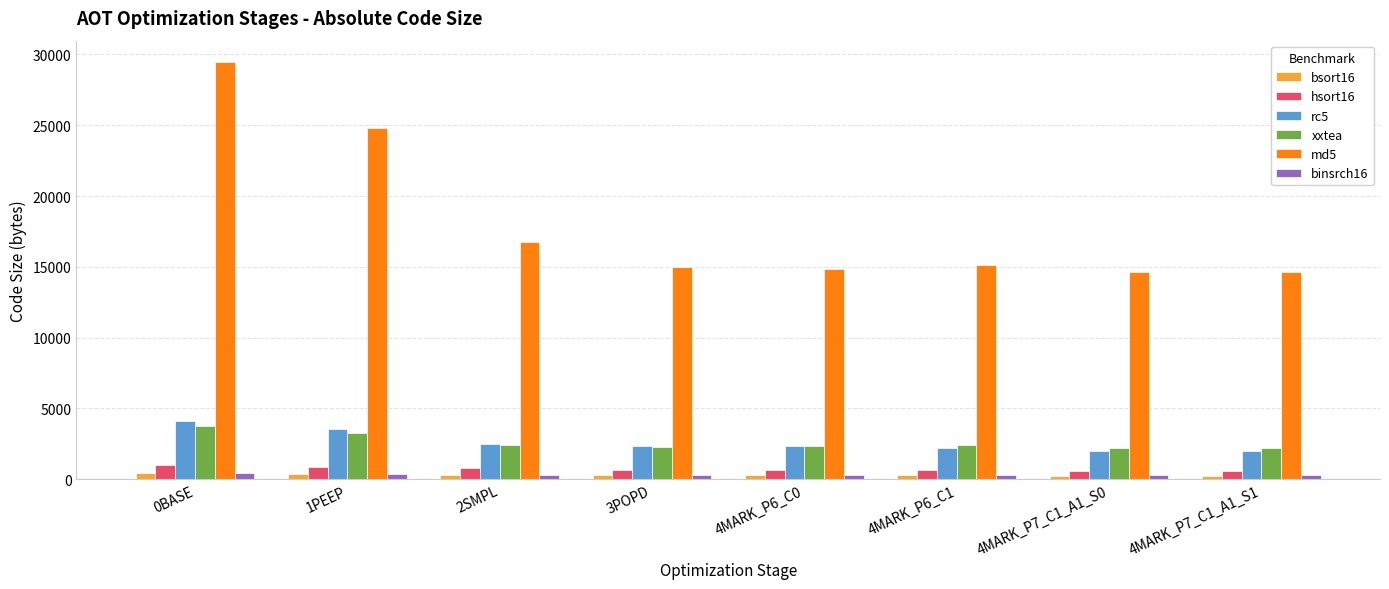

What is the difference between the maximum and minimum values in the rc5 series?

2072